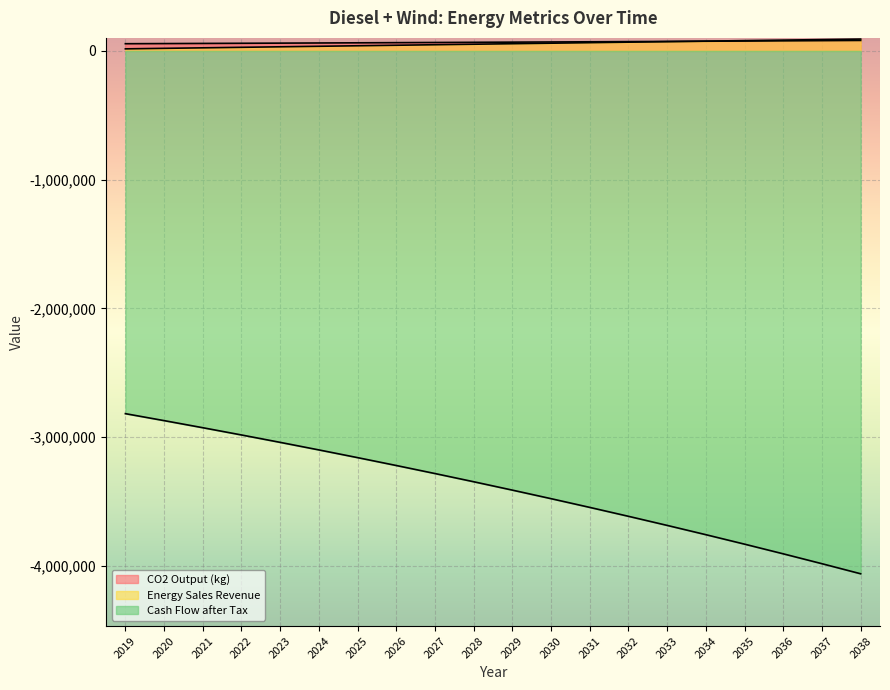

Which category has the highest value in the Cash Flow after Tax series?

2019